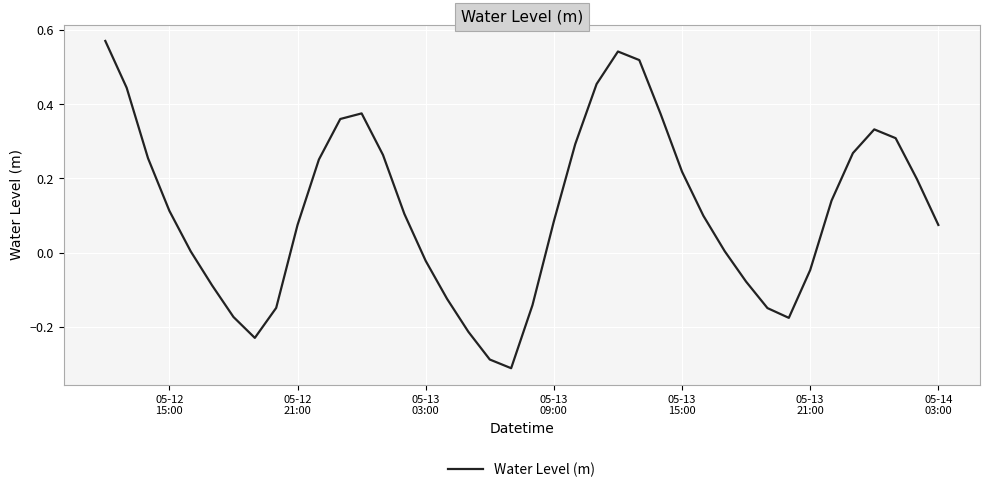

Is this an area chart (filled region under the line)?

No